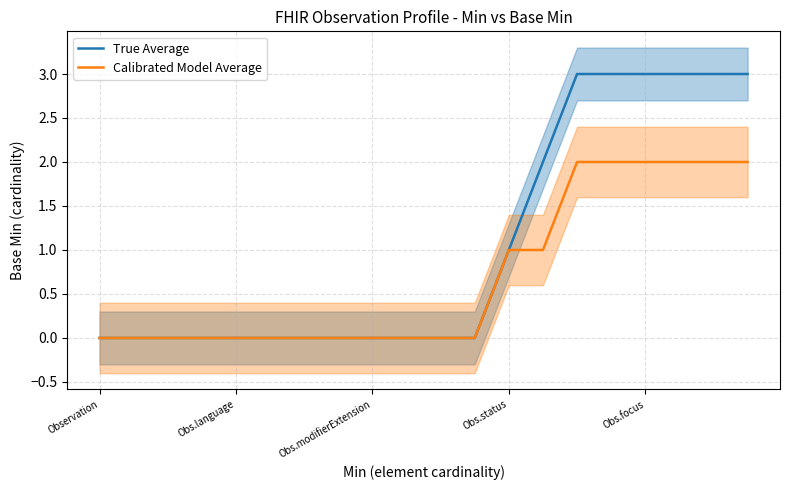

What are all the series names shown in the legend?

True Average, Calibrated Model Average